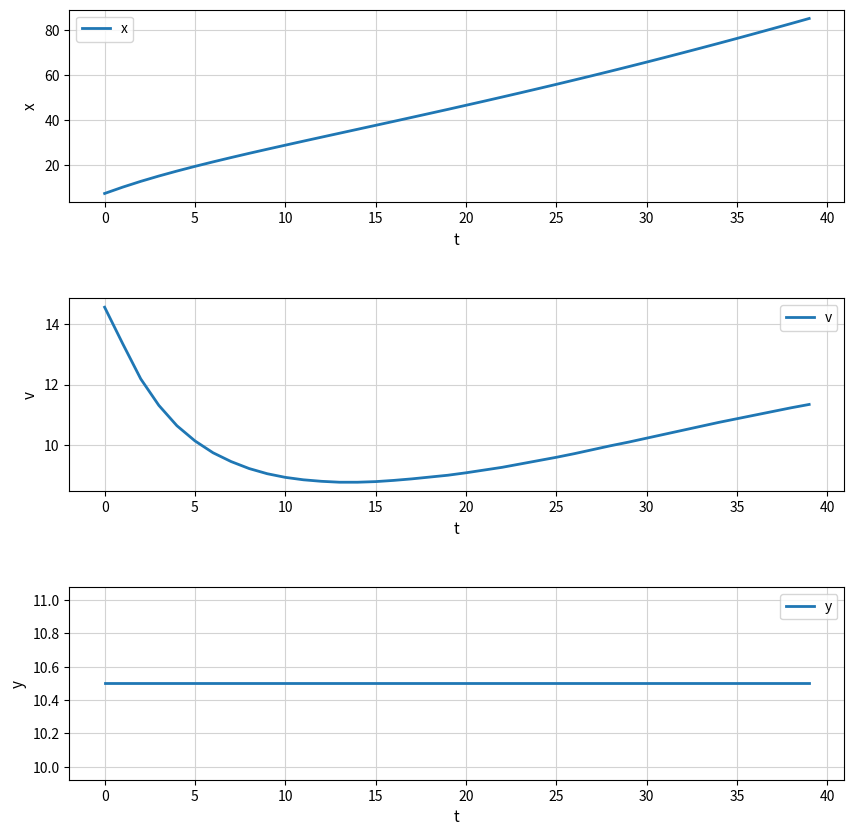

The x series shows 9.1 at 5. True or false?

False